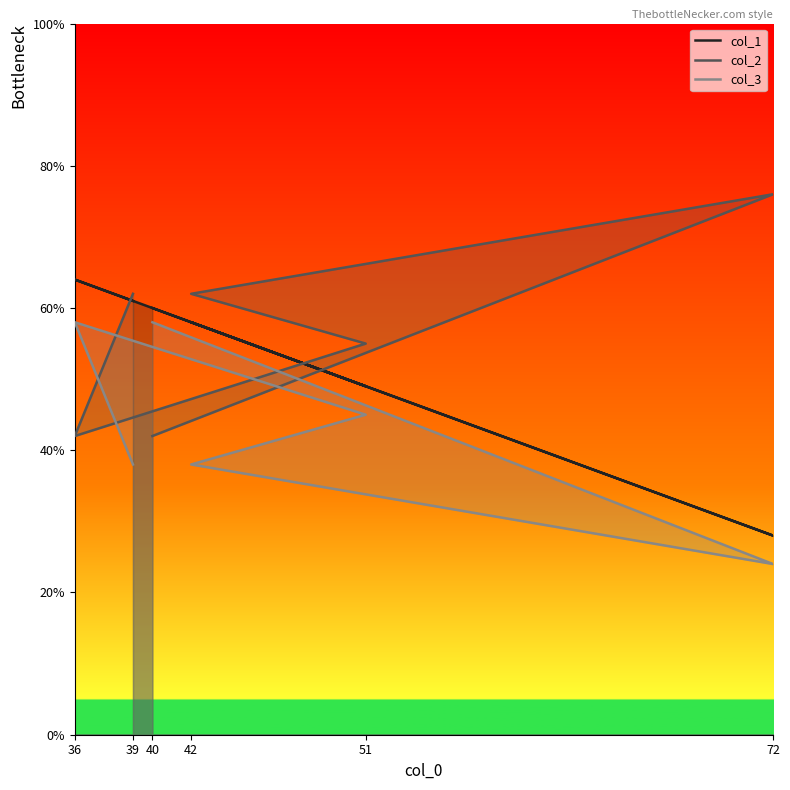

Which has a higher value, 36 or 39?

36